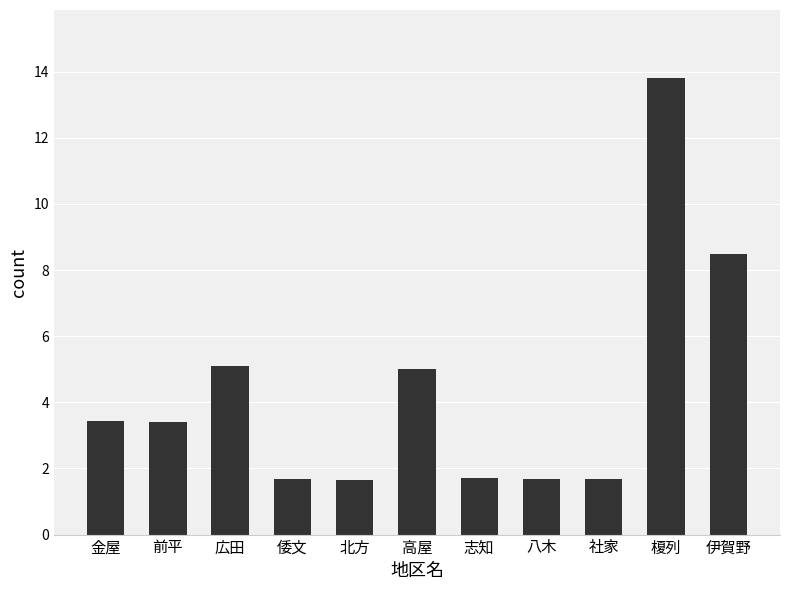

What is the difference between the values at 志知 and 金屋?

1.7